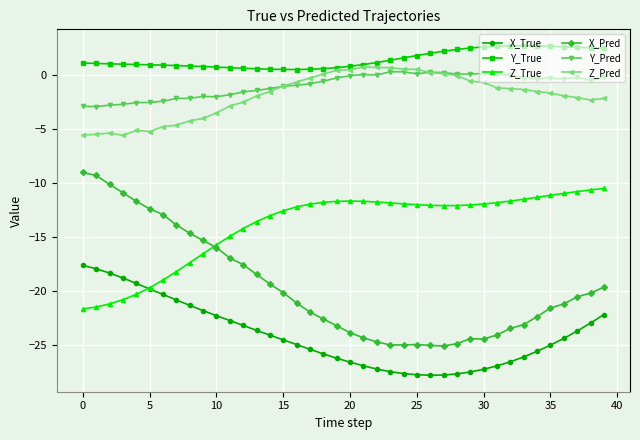

True or false: Y_True has more than 0 interior local peaks.

True